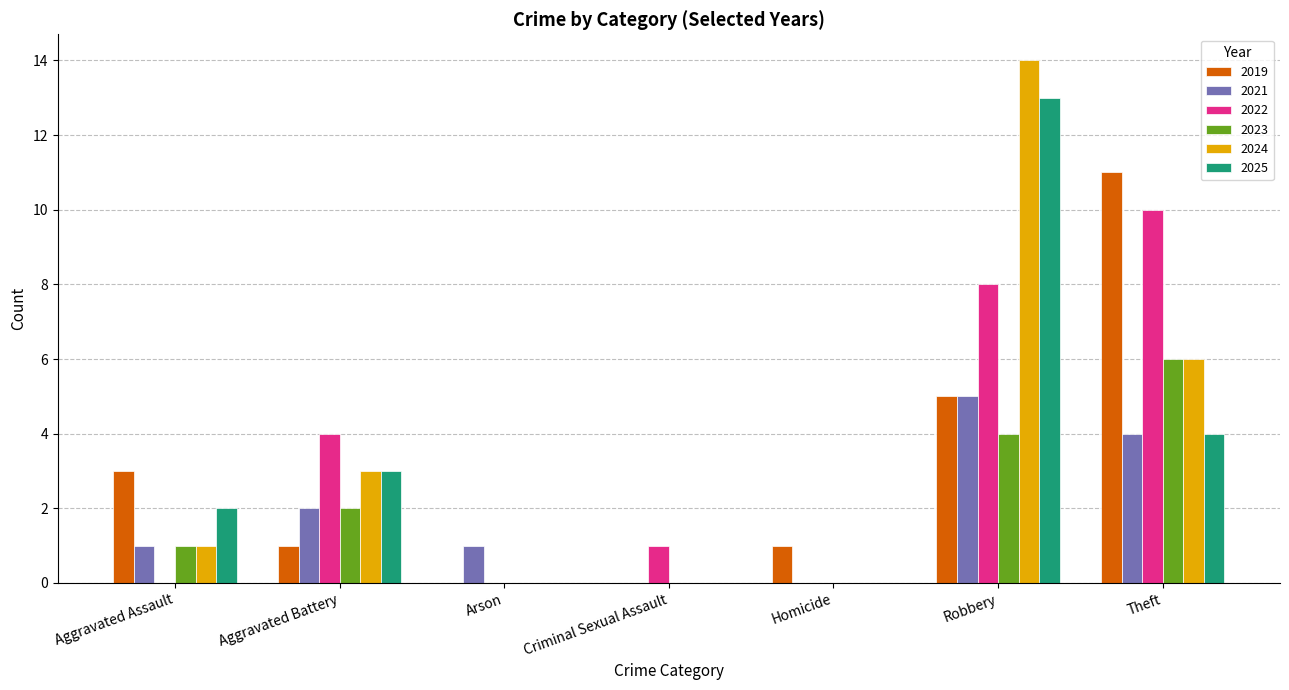

Is the value of 2021 at Robbery greater than the value of 2022 at Aggravated Assault?

Yes